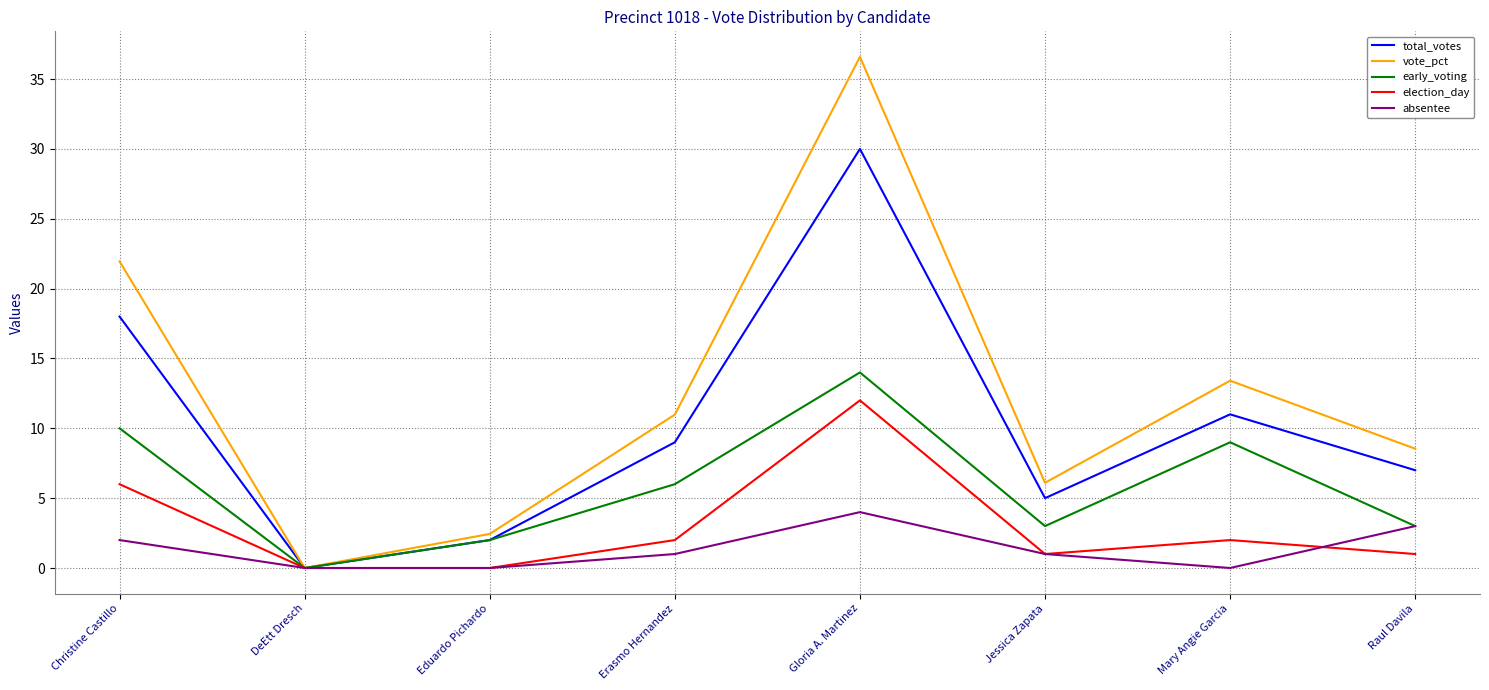

At Mary Angie Garcia, list the series in order from largest to smallest.

vote_pct, total_votes, early_voting, election_day, absentee